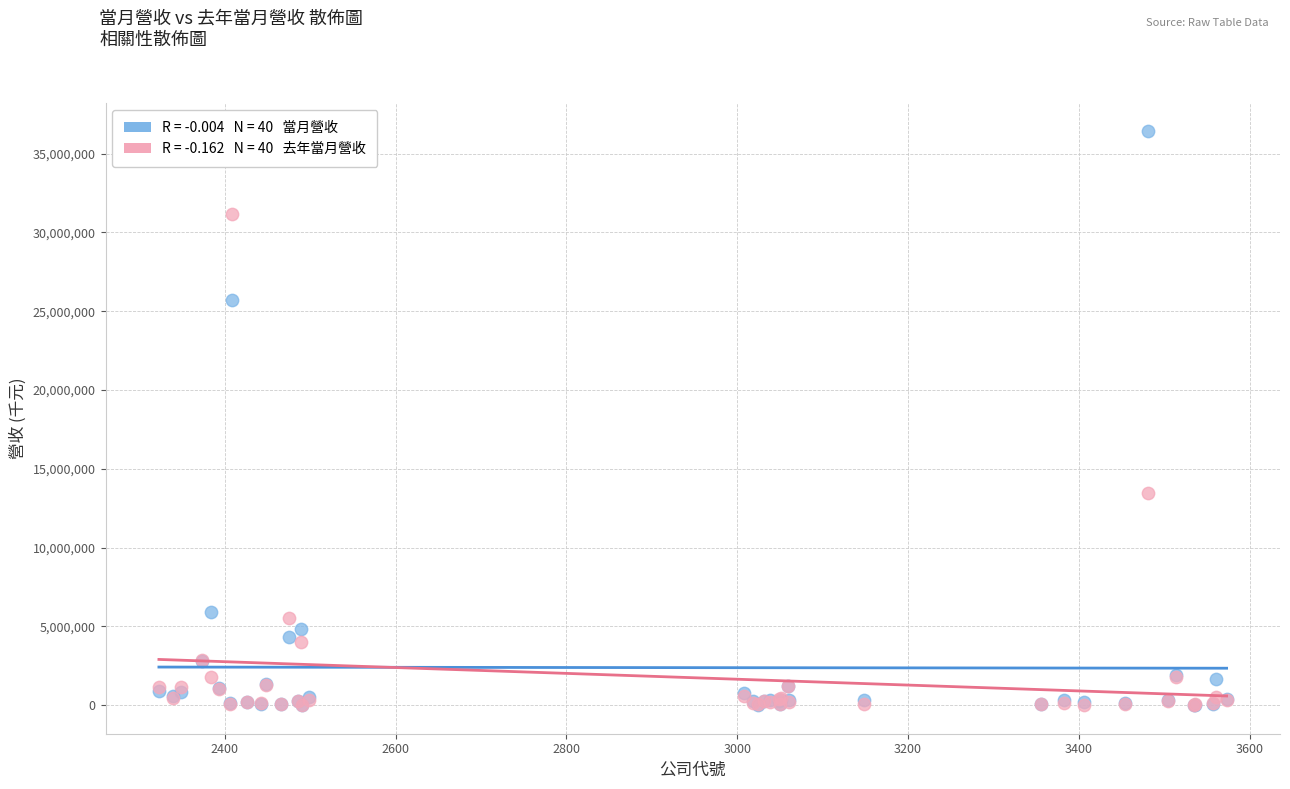

Across all series, what Y value is closest to 18205912?

13465136